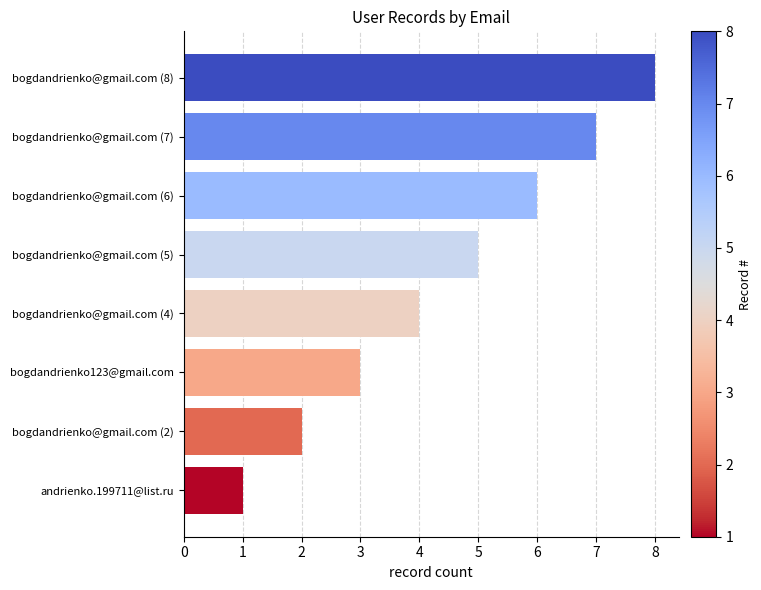

What is the greatest value displayed?

8